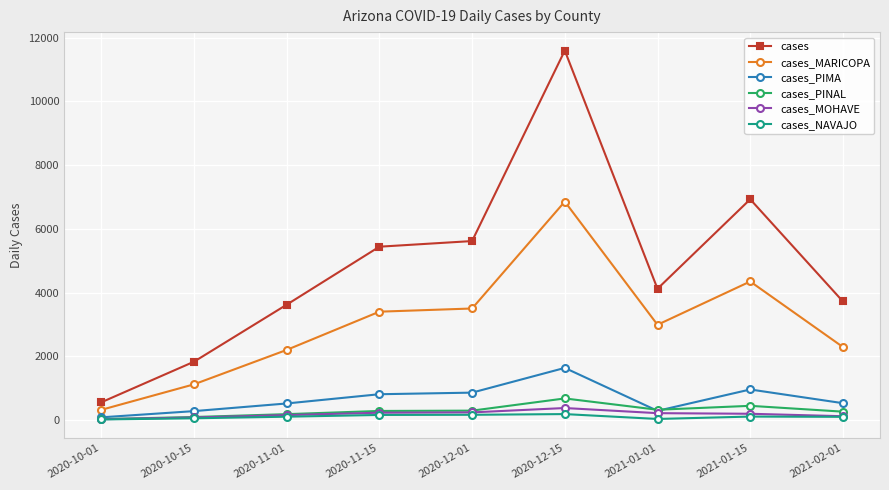

At how many categories does at least one series exceed 7487?

1